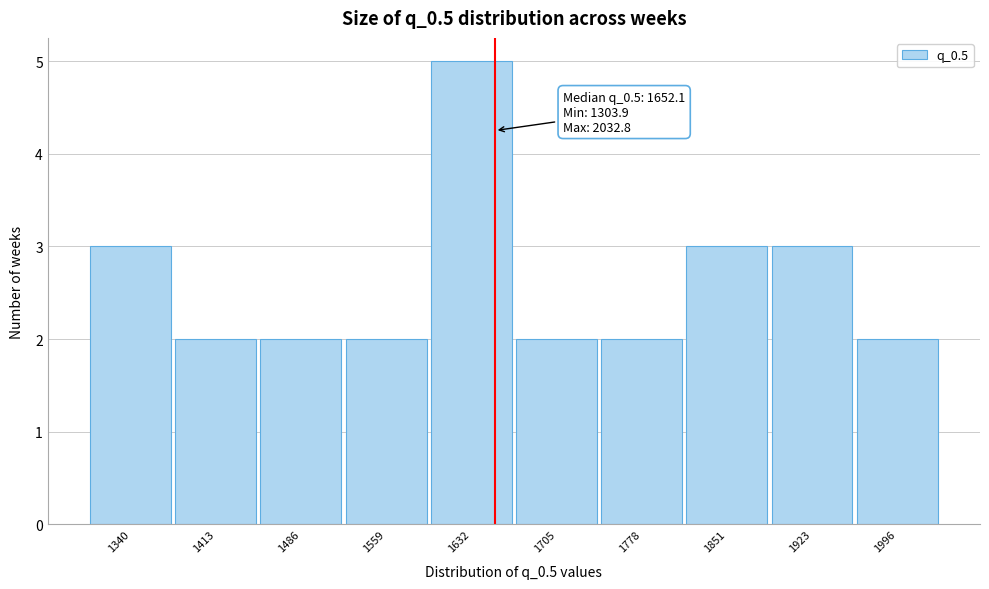

Which range on the x-axis has the tallest bar?

1600 to 1670